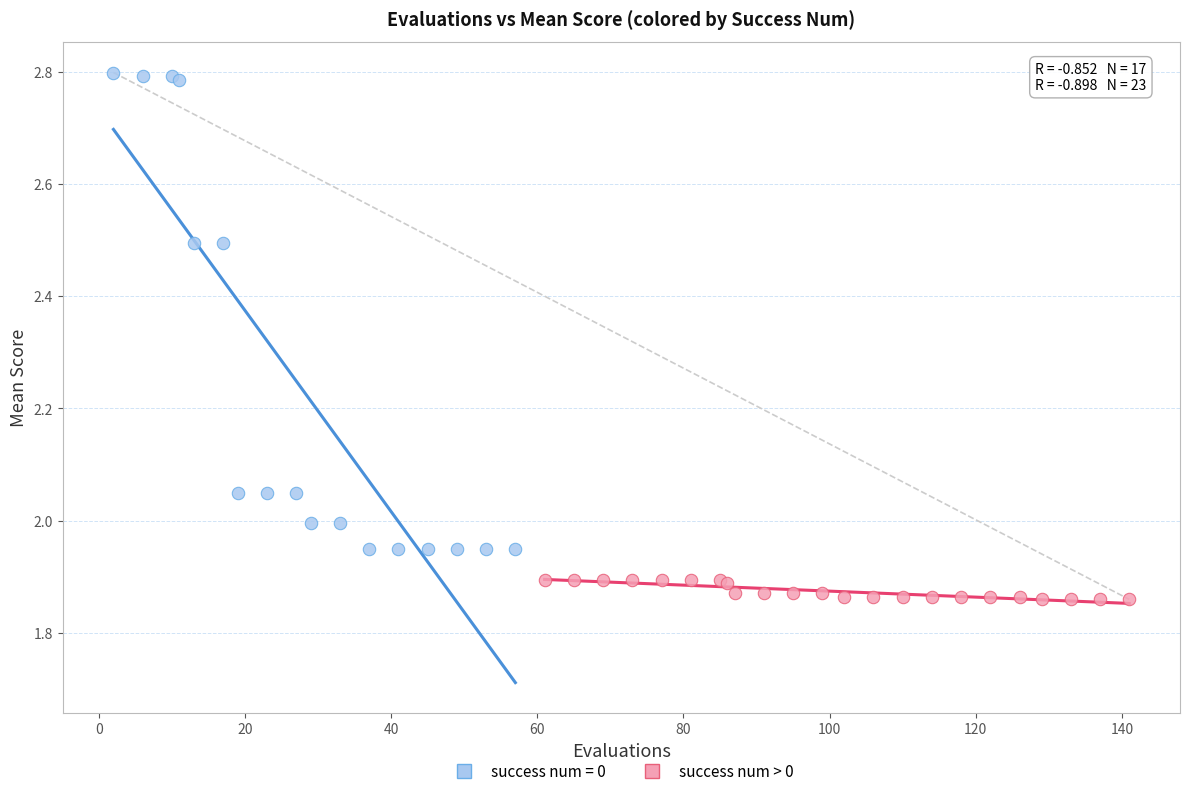

Which series reaches the maximum Y coordinate?

success num = 0